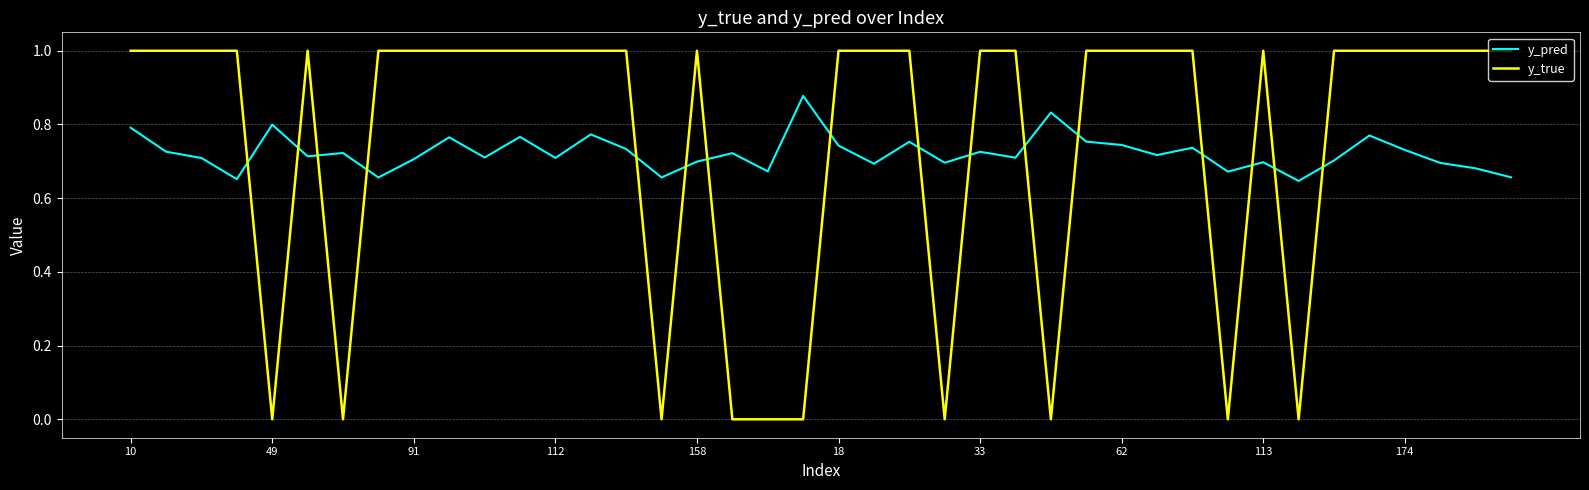

Rank the series by their maximum value, from lowest to highest.

y_pred, y_true